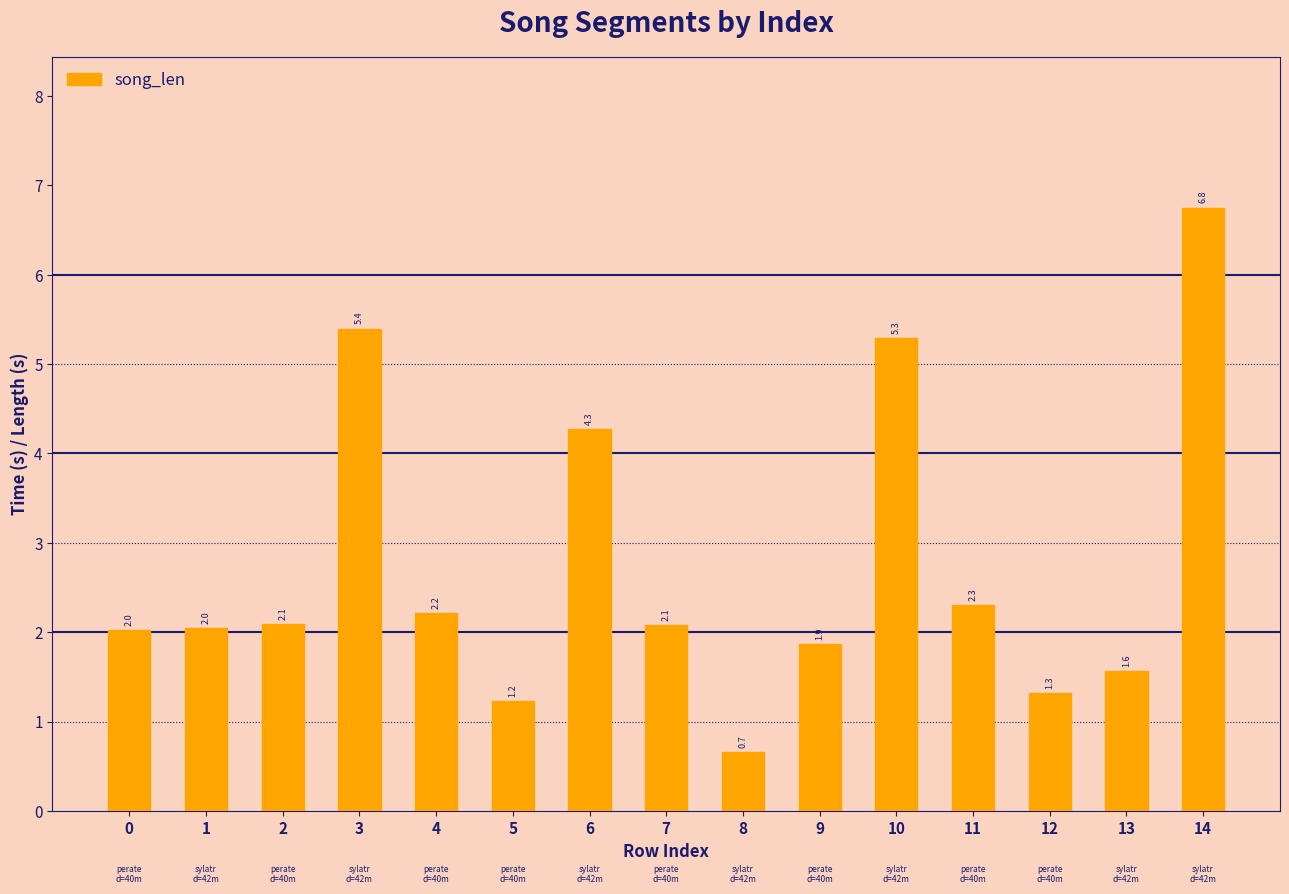

What is the ratio of the value at 12 to the value at 5?

1.1